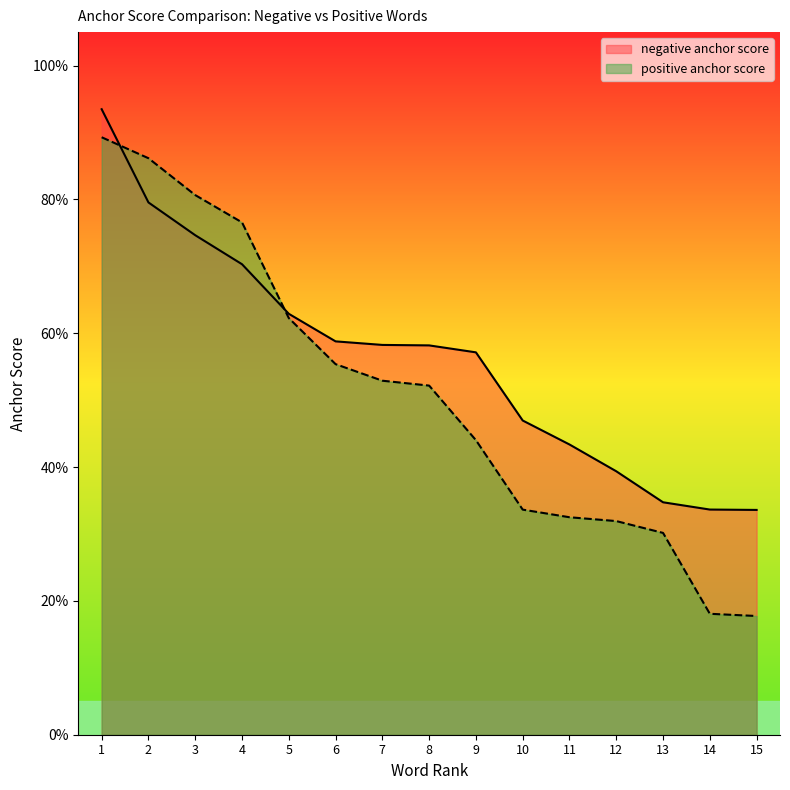

True or false: positive anchor score and negative anchor score cross at least once.

True